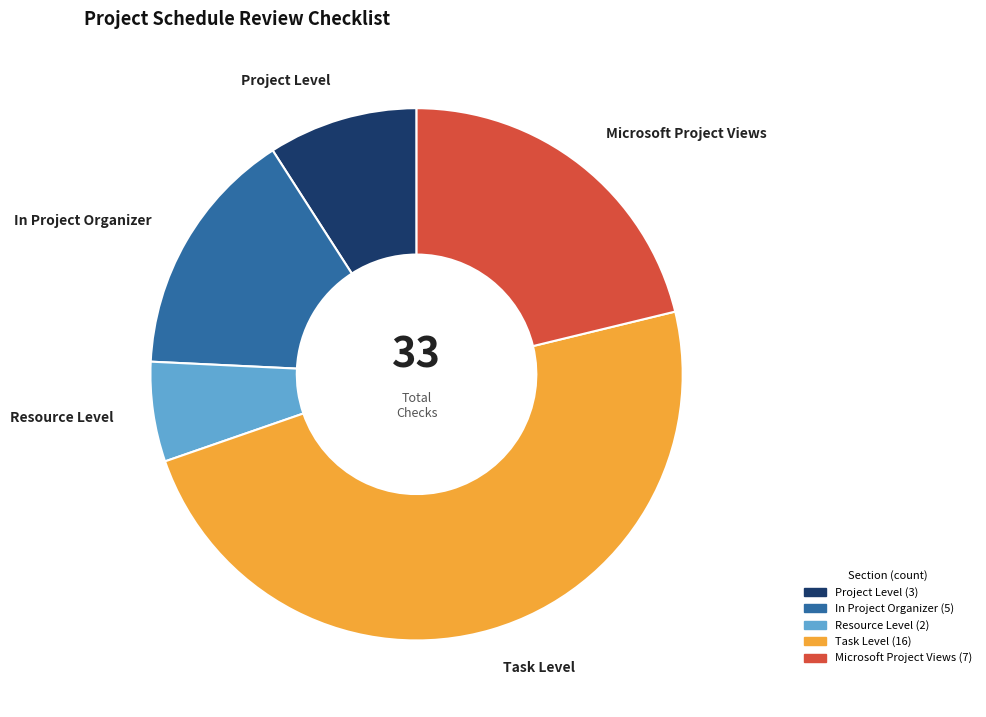

Is it true that Microsoft Project Views is 9% of the pie?

False